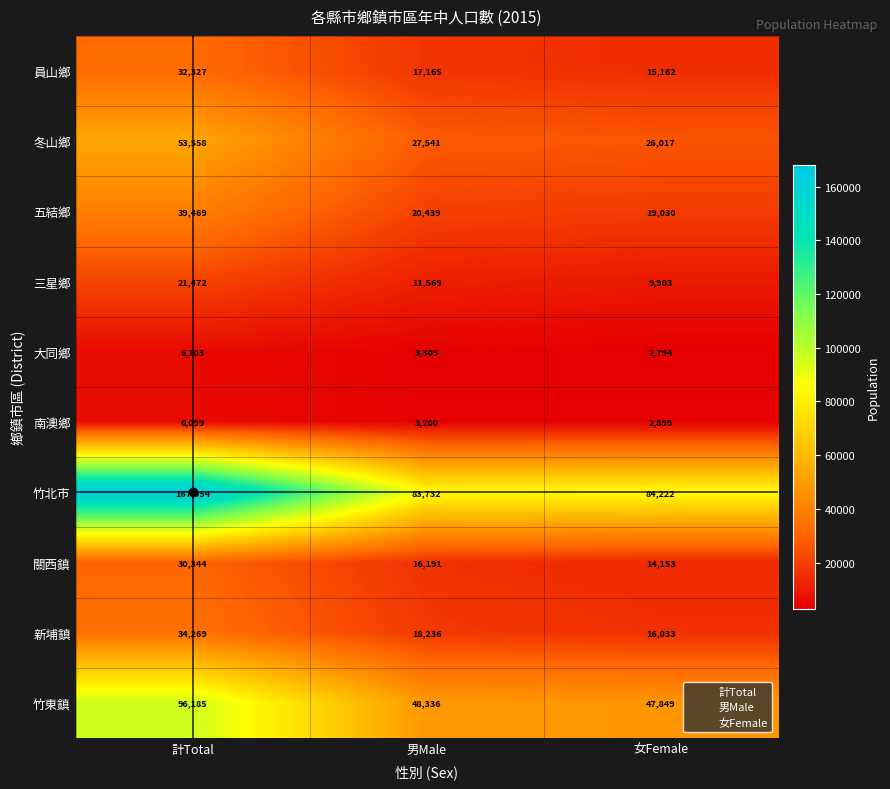

What is the difference between the maximum and second lowest values in the 竹東鎮 series?

47849